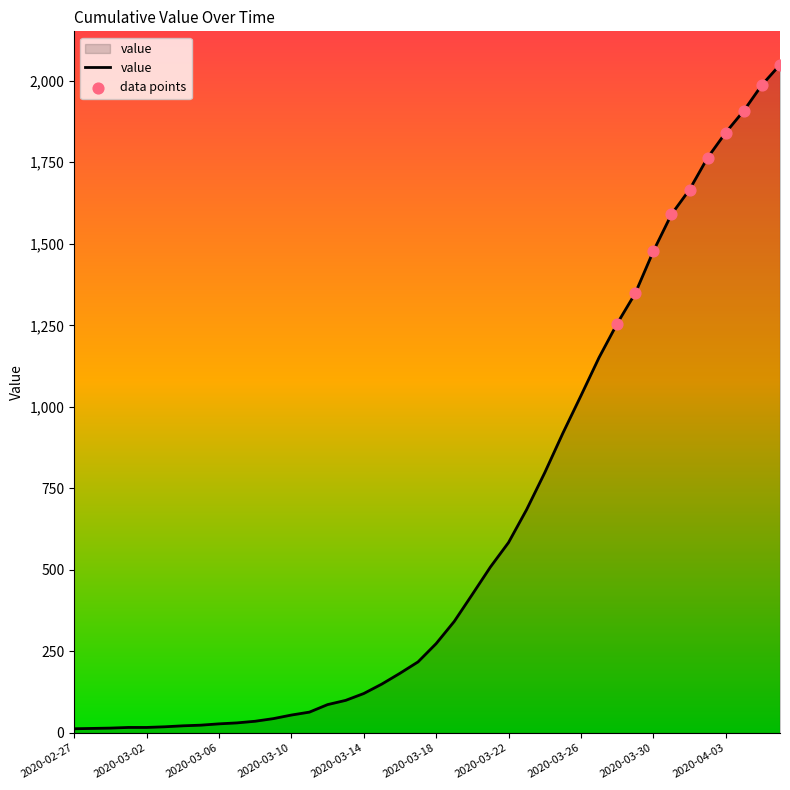

What is the greatest value displayed?

2049